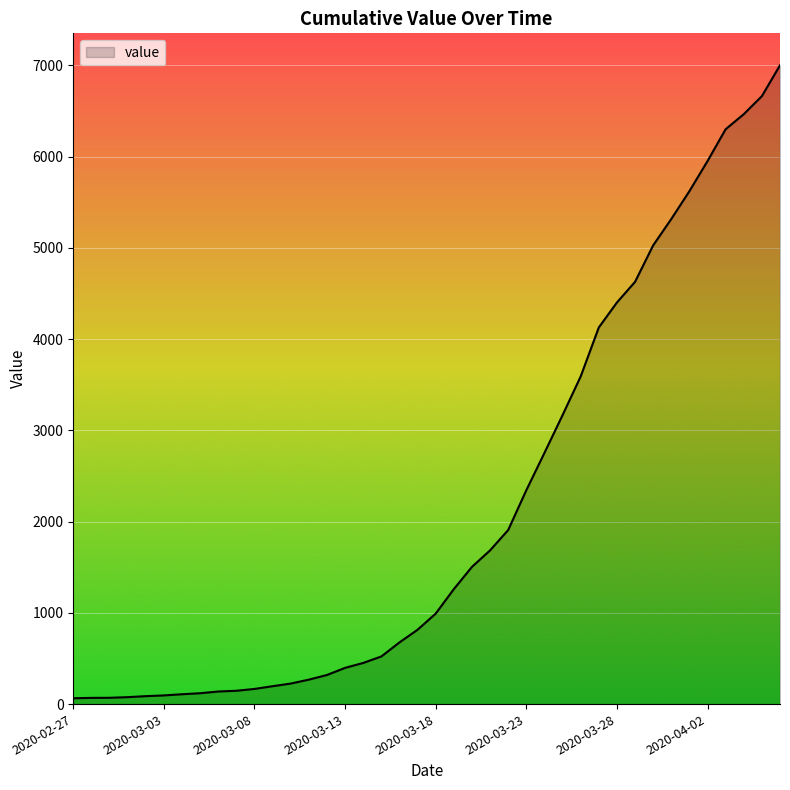

What is the greatest value displayed?

7002